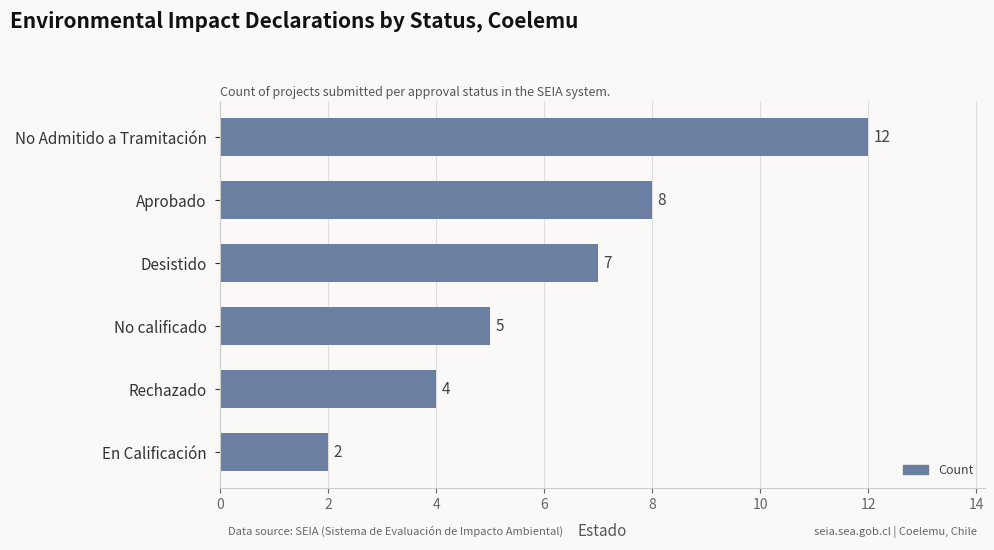

List the labels in order of value, largest first.

No Admitido a Tramitación, Aprobado, Desistido, No calificado, Rechazado, En Calificación